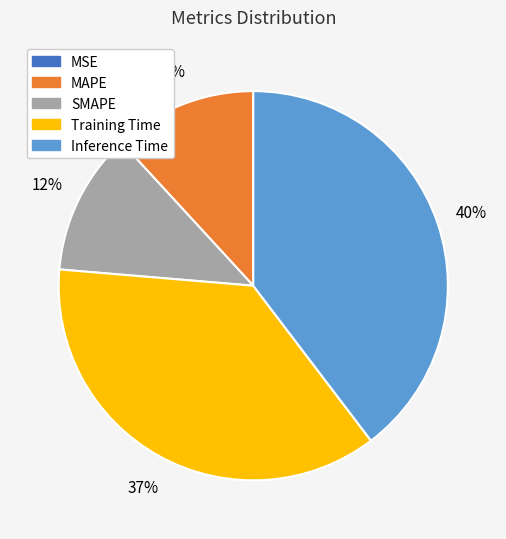

Is there any slice that represents more than half of the pie?

No